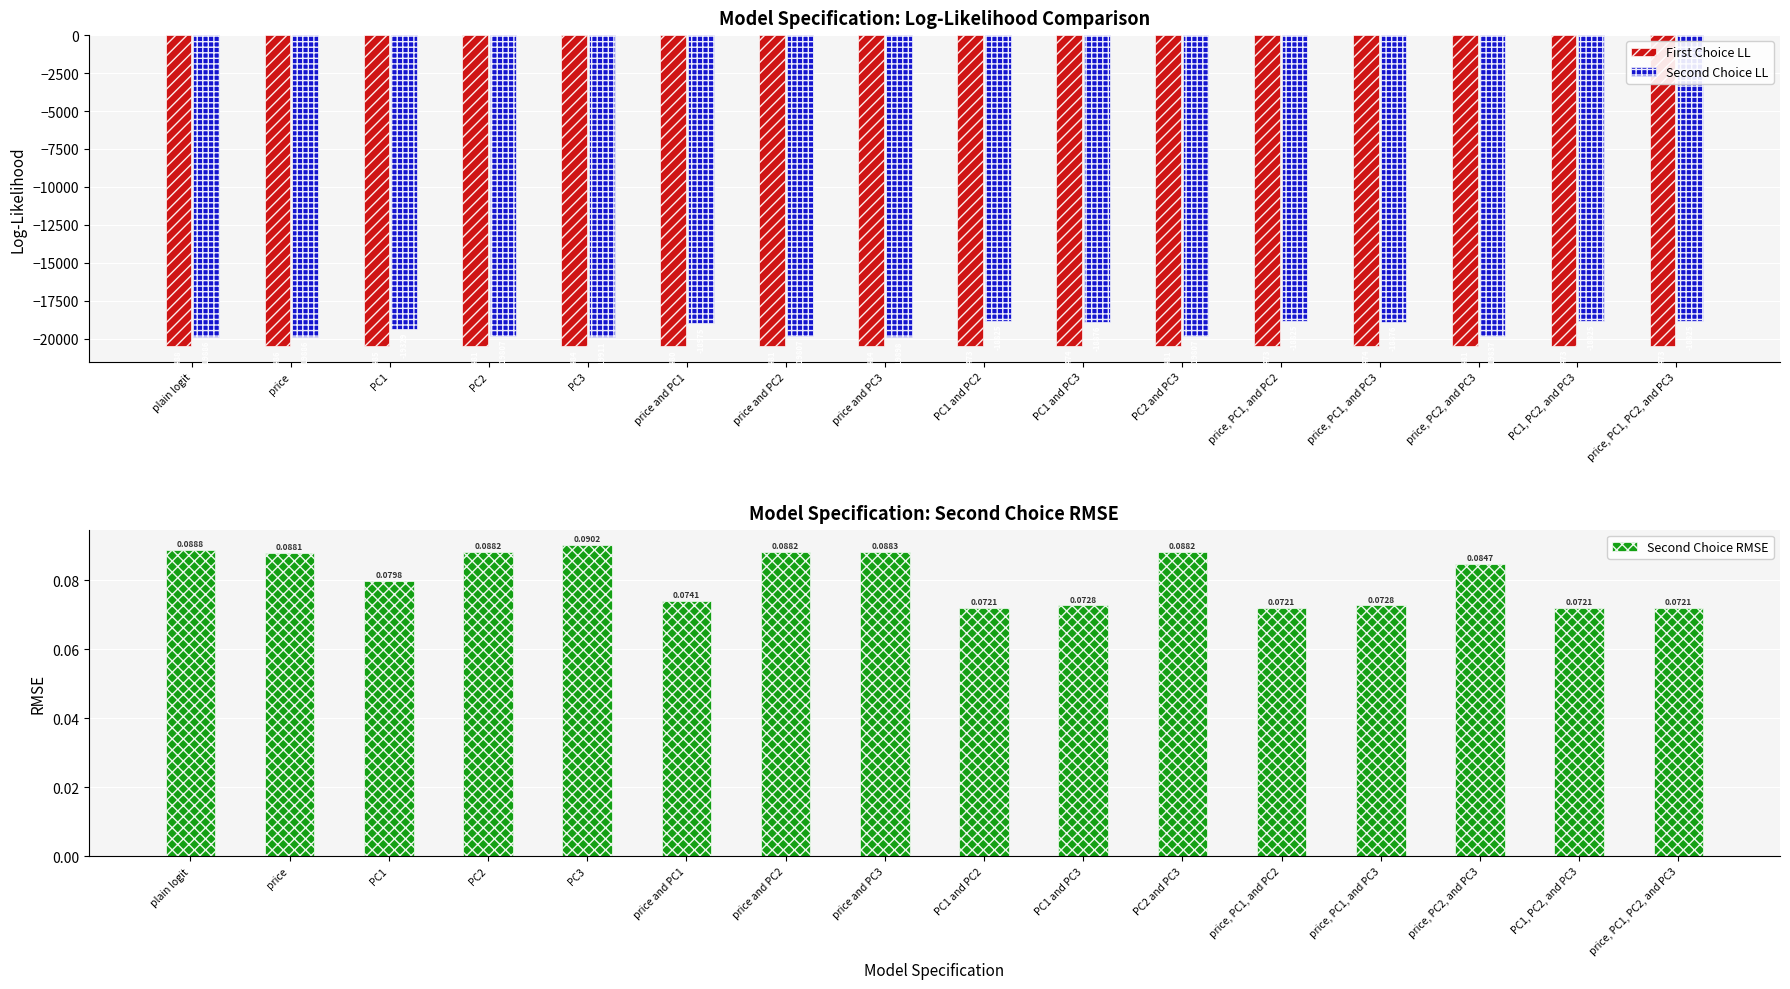

What position from the right is PC1 and PC3?

7